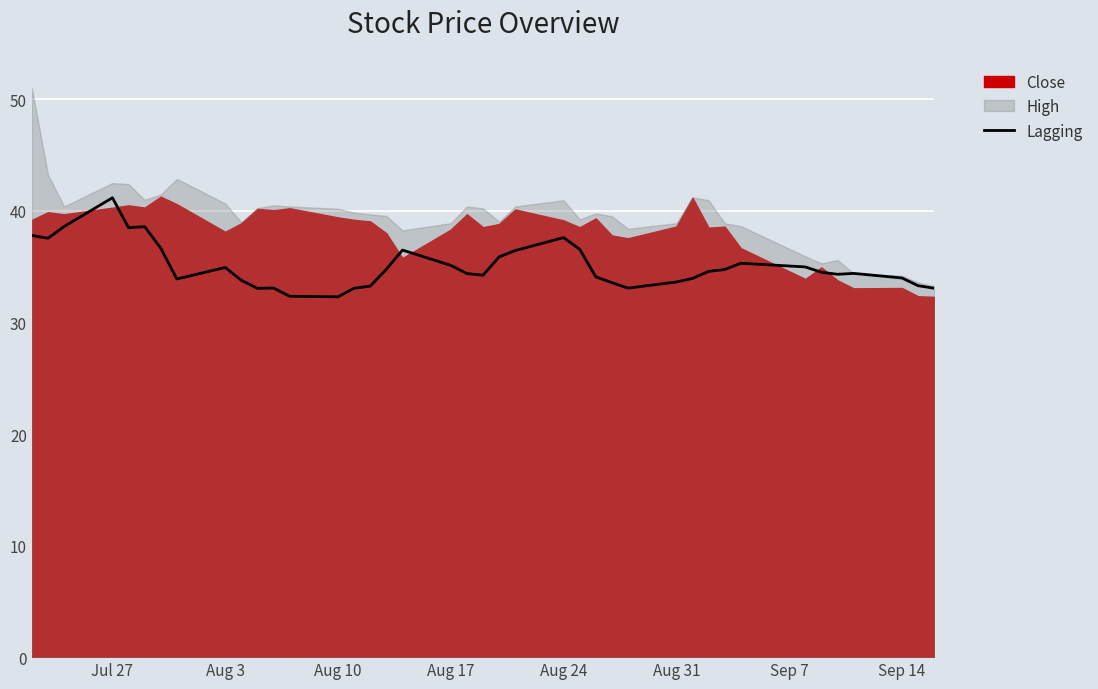

What is the difference between the maximum and minimum values?

8.9